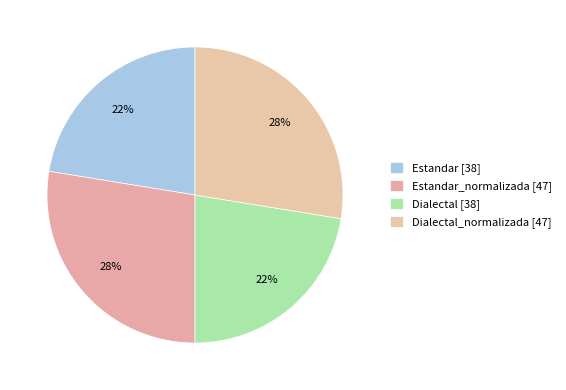

Is there a majority slice in this chart?

No